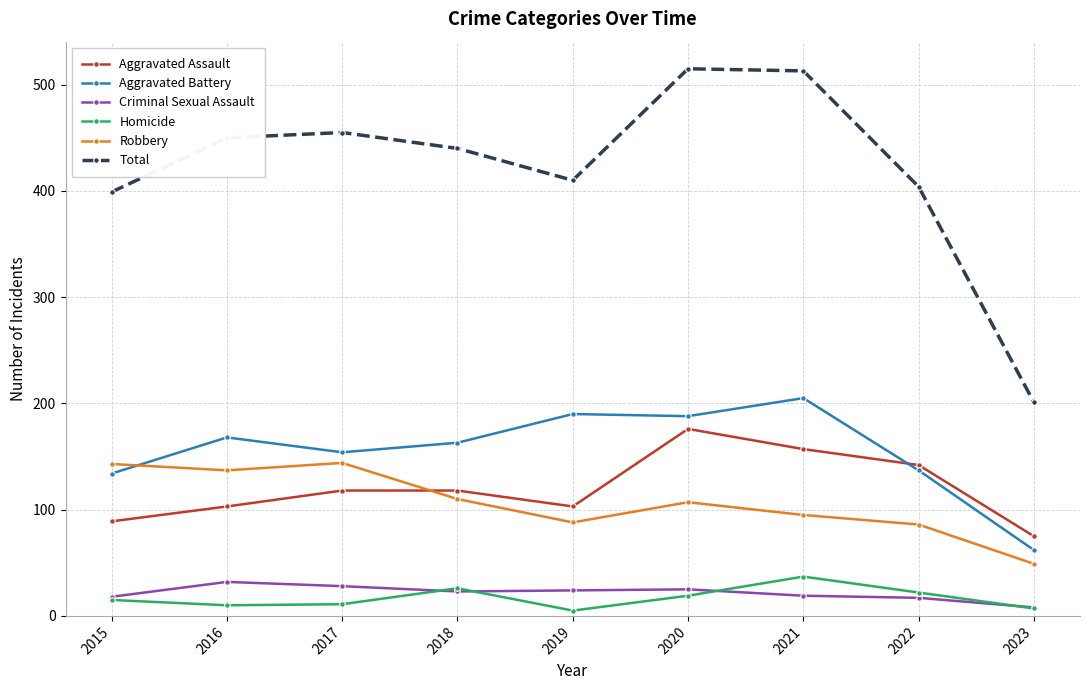

What is the value of the Total point at the 2nd from the left?

450